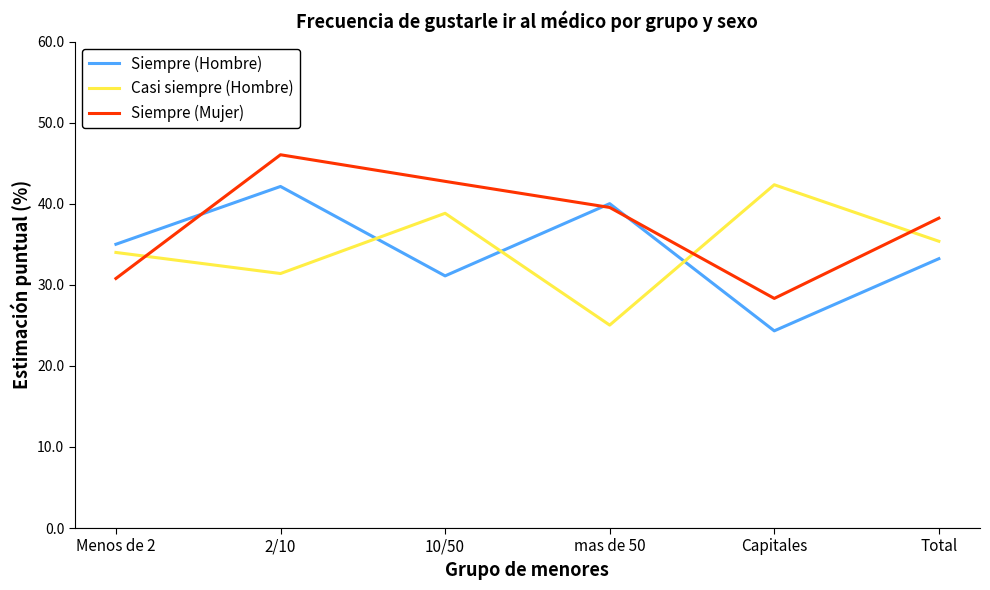

What is the difference between the second highest and minimum values in the Siempre (Hombre) series?

15.7